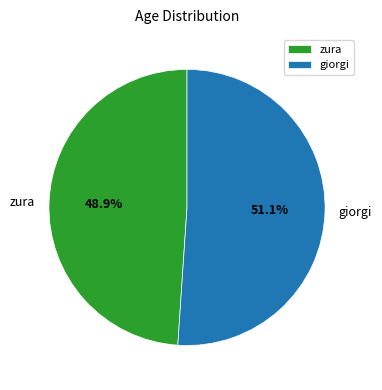

To the nearest percent, what is the difference between the giorgi and zura slice percentages?

2%